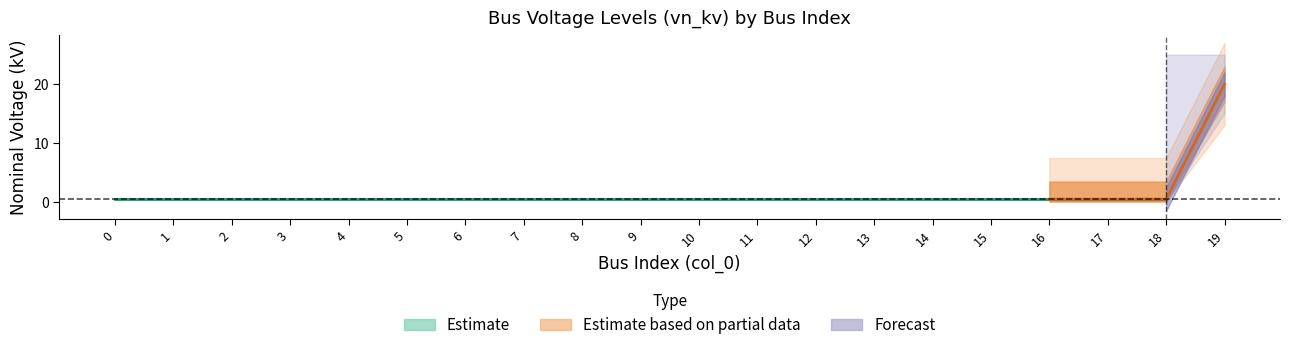

List the labels in order of value, largest first.

19, 0, 1, 2, 3, 4, 5, 6, 7, 8, 9, 10, 11, 12, 13, 14, 15, 16, 17, 18